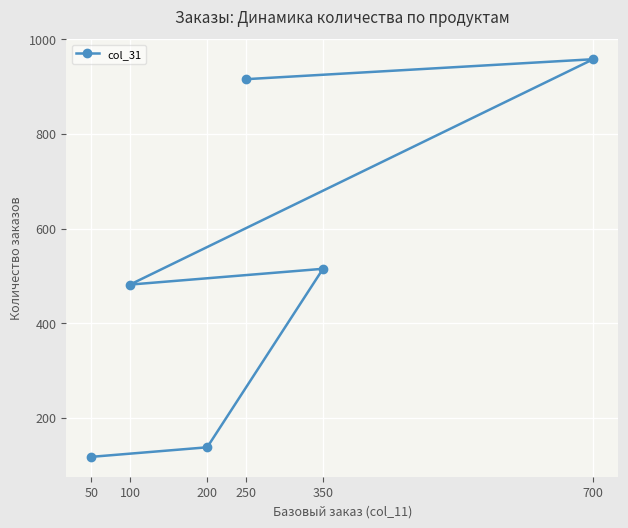

True or false: the data has more than 2 interior local peaks.

False